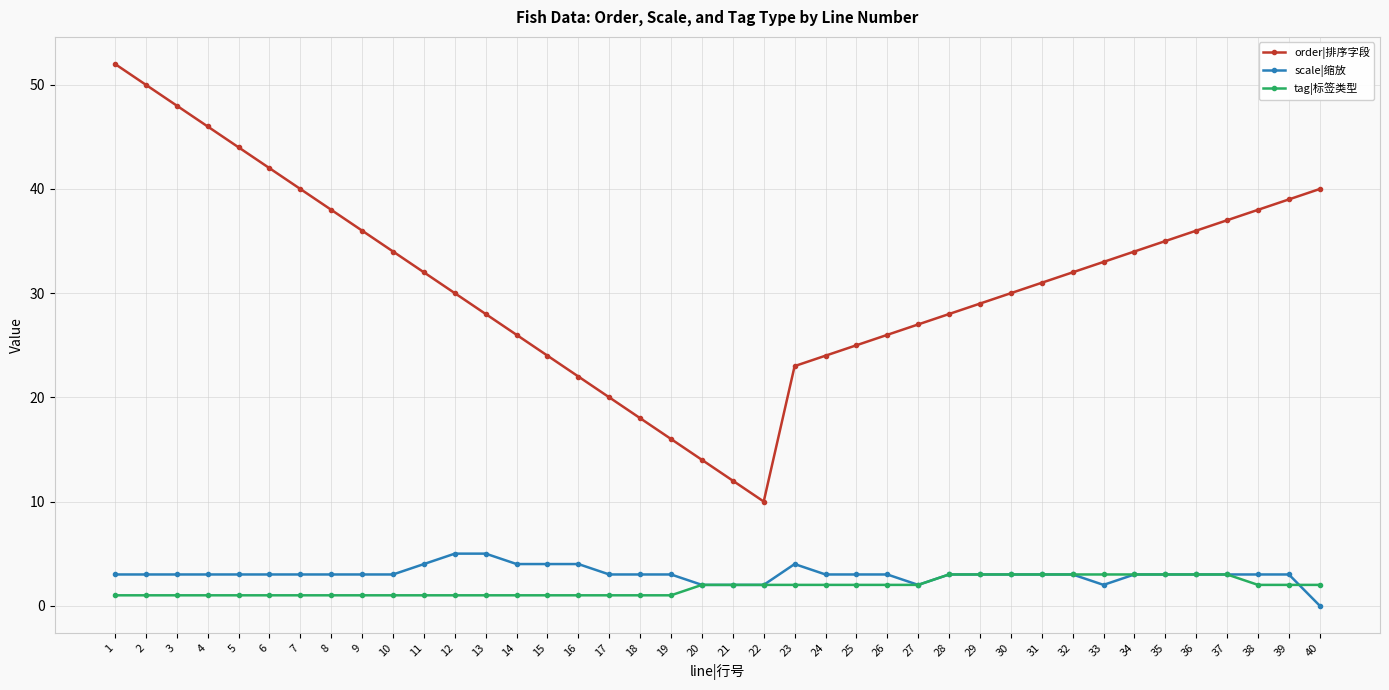

True or false: order|排序字段 has more than 0 interior local peaks.

False